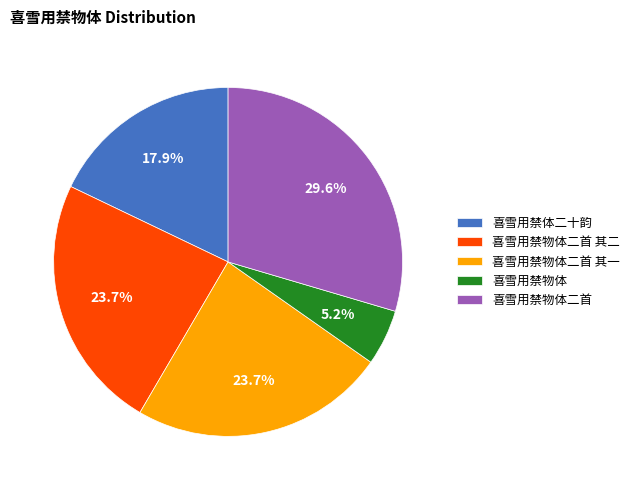

How many slices are in this pie chart?

5